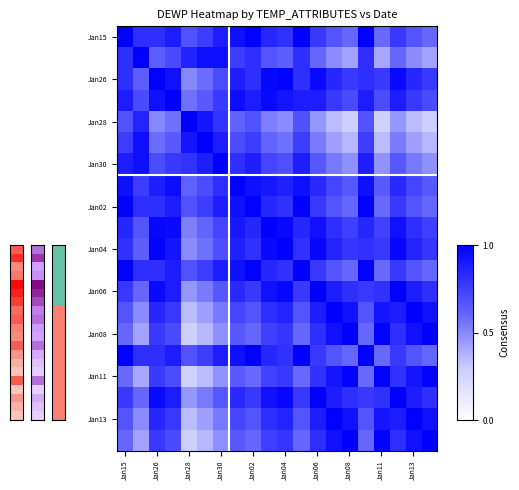

What is the greatest value displayed?

1.0